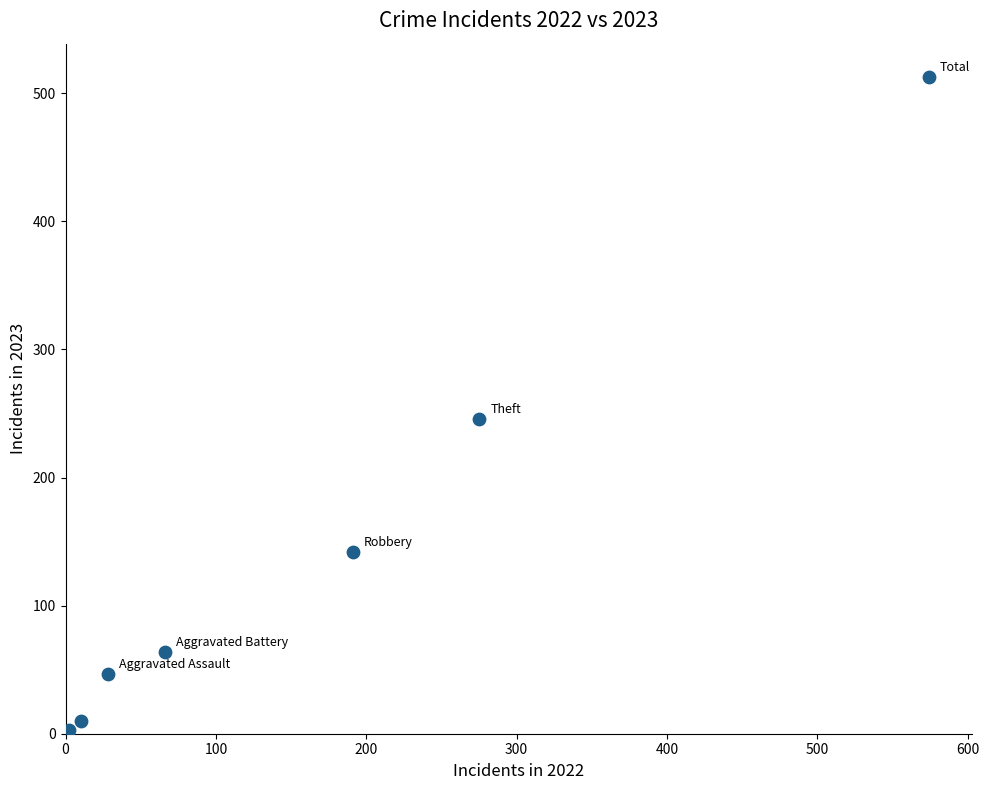

What Y value in the scatter plot is closest to 256?

246